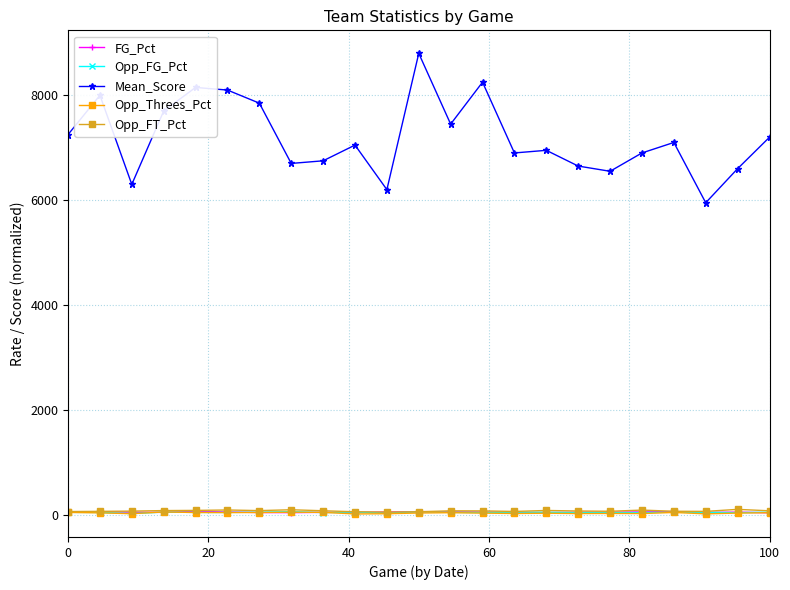

True or false: Opp_Threes_Pct and Mean_Score cross at least once.

False